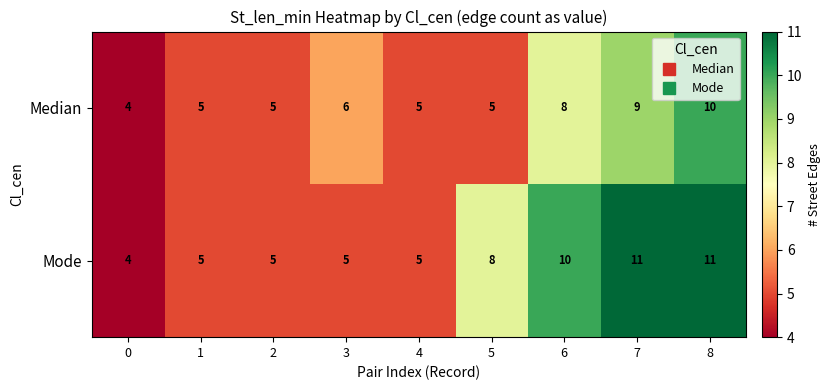

What is the total value across all series at 1?

10